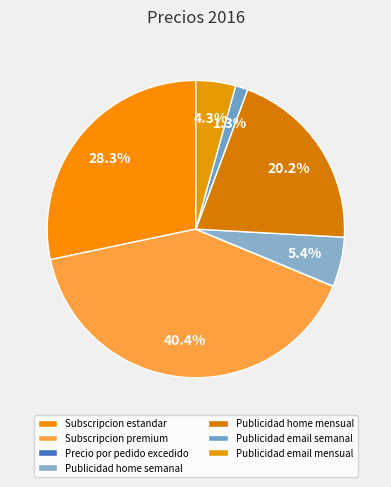

To the nearest percent, what is the average slice percentage?

14%